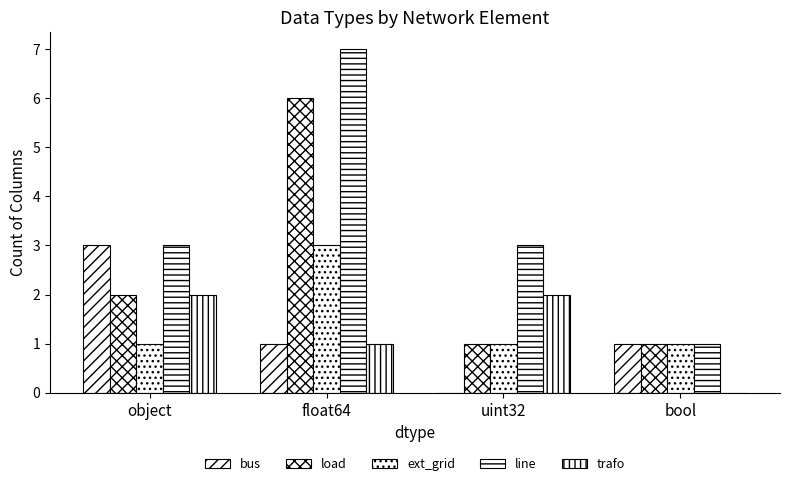

What is the maximum value shown in the chart?

7